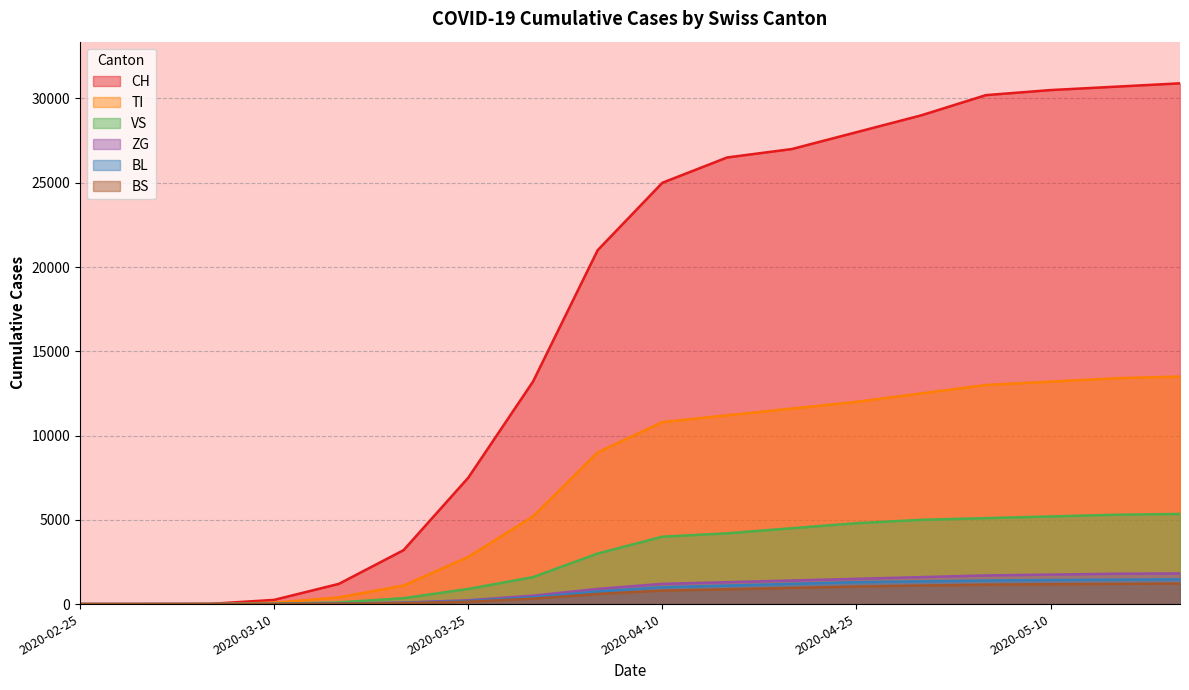

Rank the categories by BL value from highest to lowest.

2020-05-20, 2020-05-15, 2020-05-10, 2020-05-05, 2020-04-30, 2020-04-25, 2020-04-20, 2020-04-15, 2020-04-10, 2020-04-05, 2020-03-30, 2020-03-25, 2020-03-20, 2020-03-15, 2020-03-10, 2020-02-25, 2020-02-29, 2020-03-05